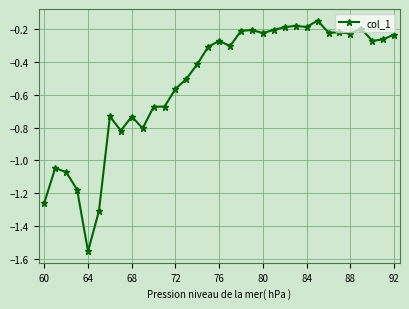

What is the difference between the maximum and minimum values?

1.4